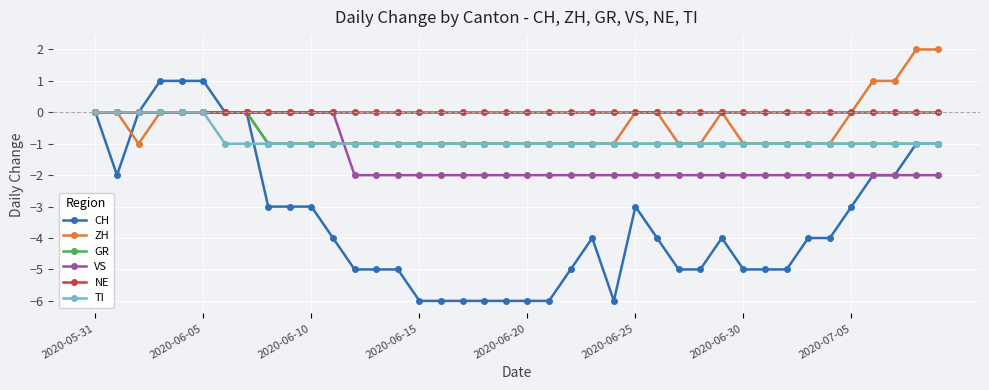

What is the value of the CH point at the 18th from the left?

-6